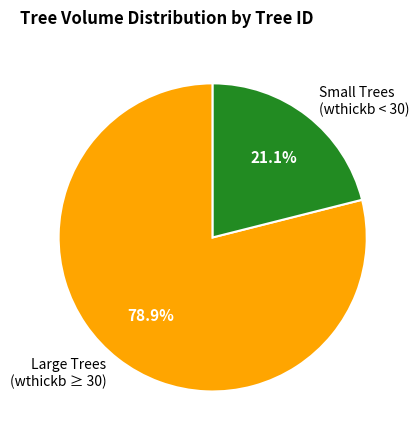

How many slices are in this pie chart?

2